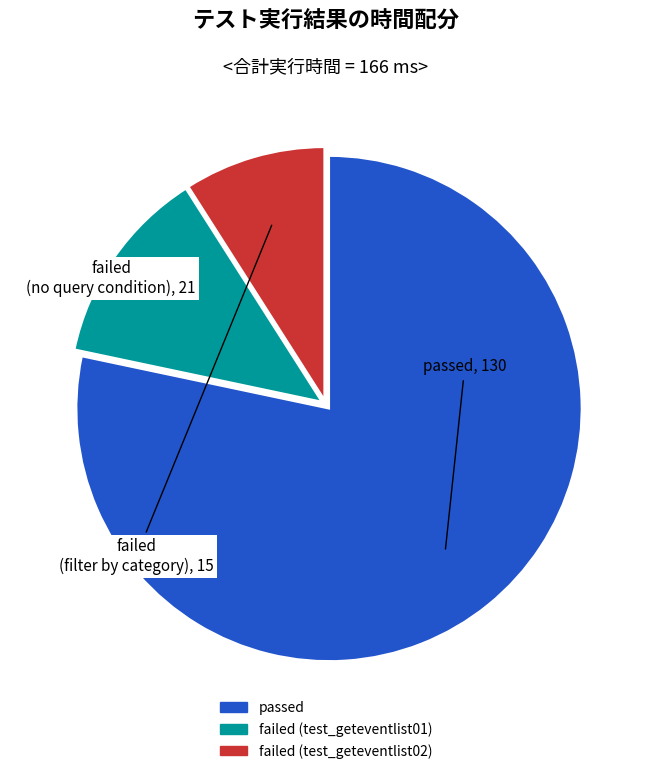

Is it true that failed (test_geteventlist02) is 23% of the pie?

False